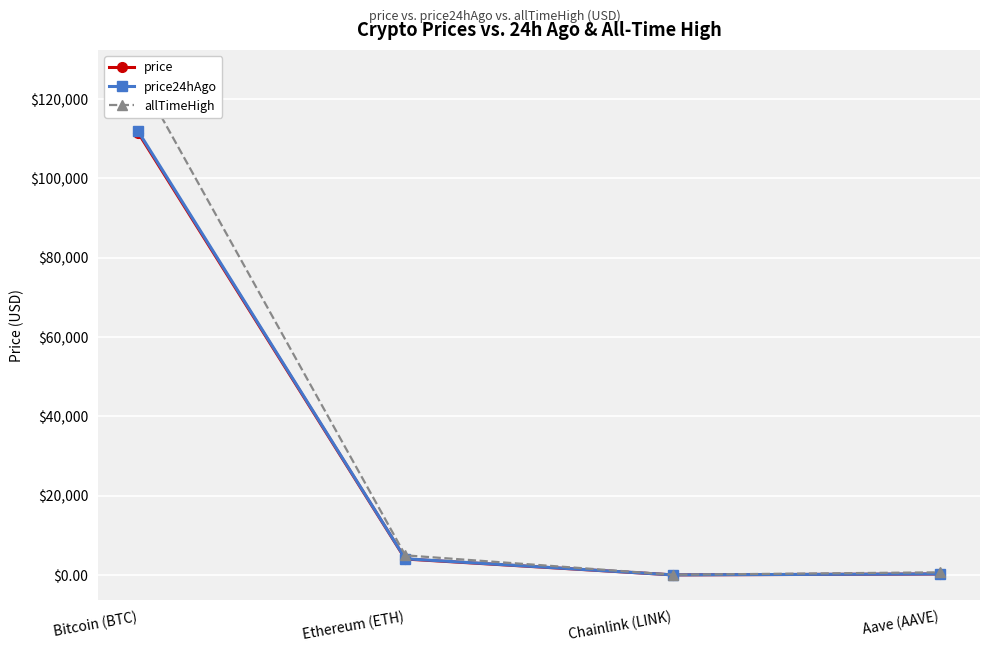

True or false: allTimeHigh and price cross at least once.

False